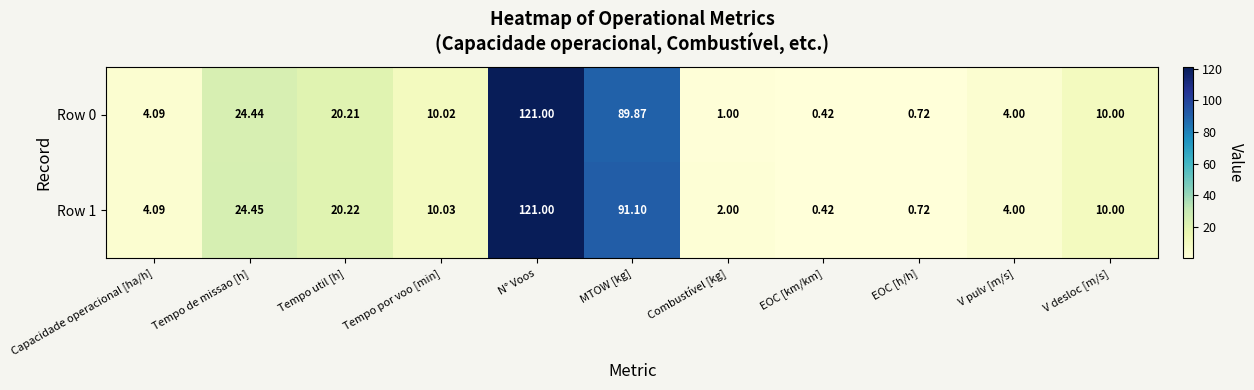

What is the difference between the highest and lowest values at Combustível [kg]?

1.0